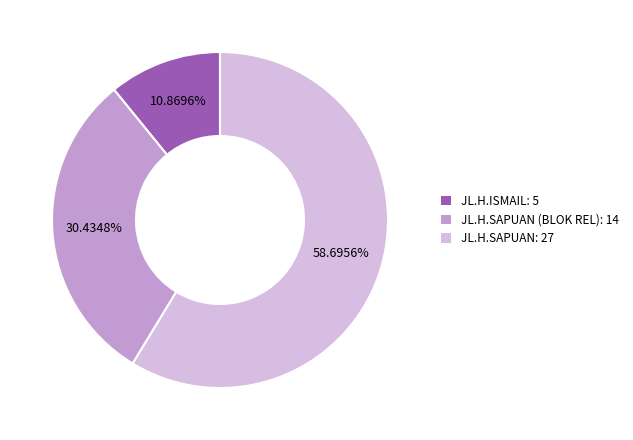

Is there any slice that represents more than half of the pie?

Yes